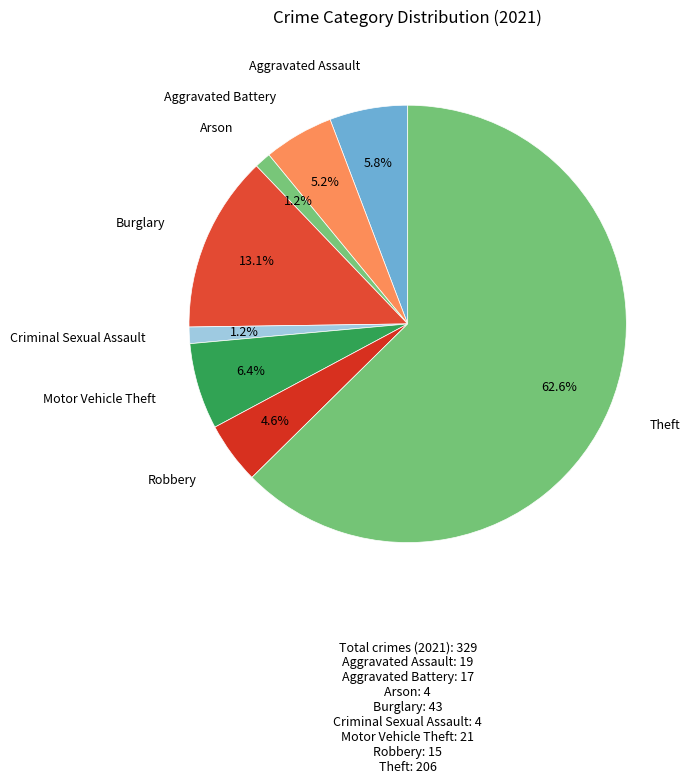

What is the largest slice in the pie chart?

Theft